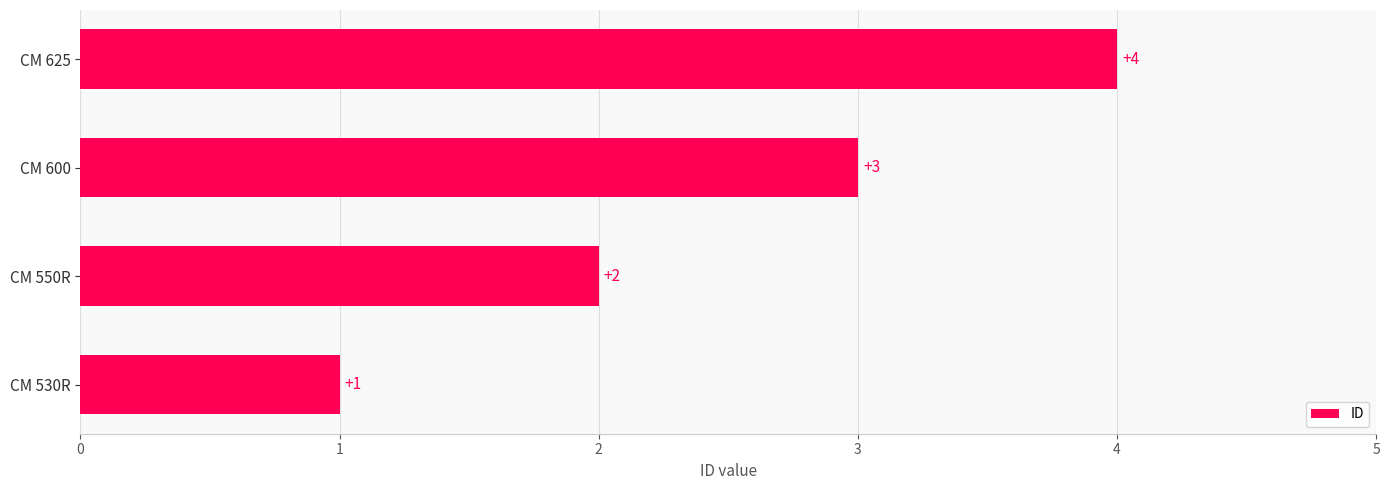

What is the sum of the values at CM 530R and CM 625?

5